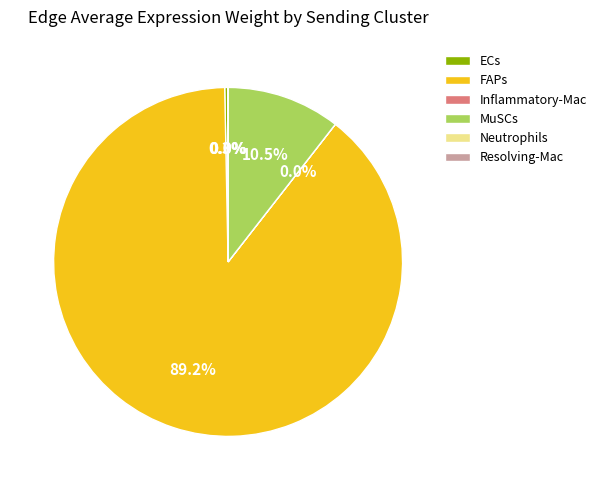

What is the largest slice in the pie chart?

FAPs